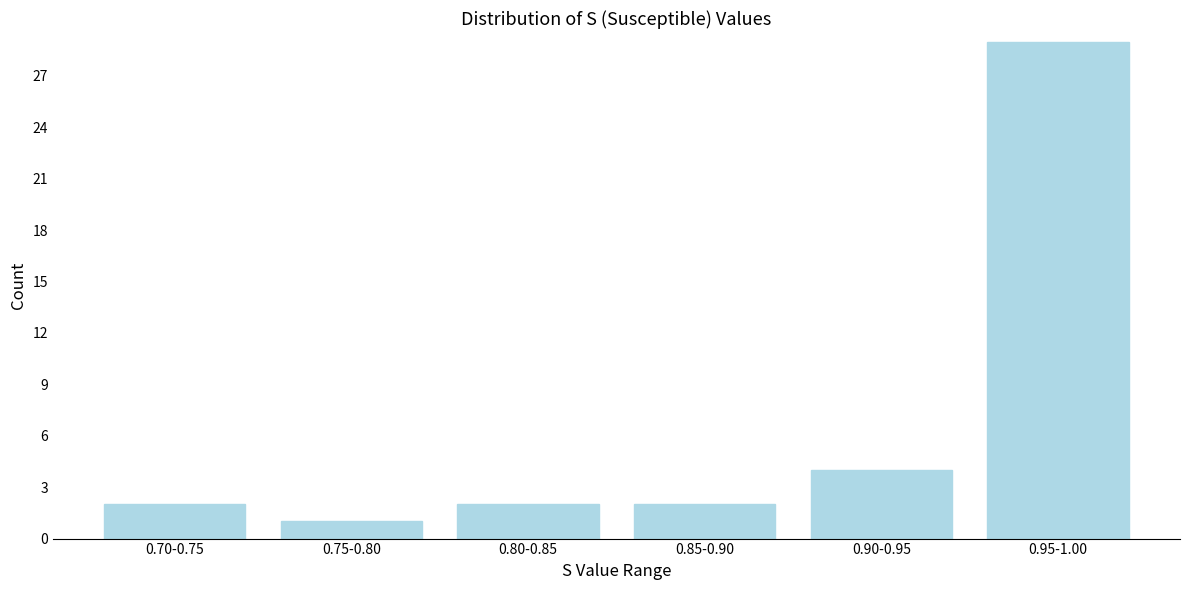

Reading left to right, extract all data points from this chart.

0.70-0.75=2	0.75-0.80=1	0.80-0.85=2	0.85-0.90=2	0.90-0.95=4	0.95-1.00=29